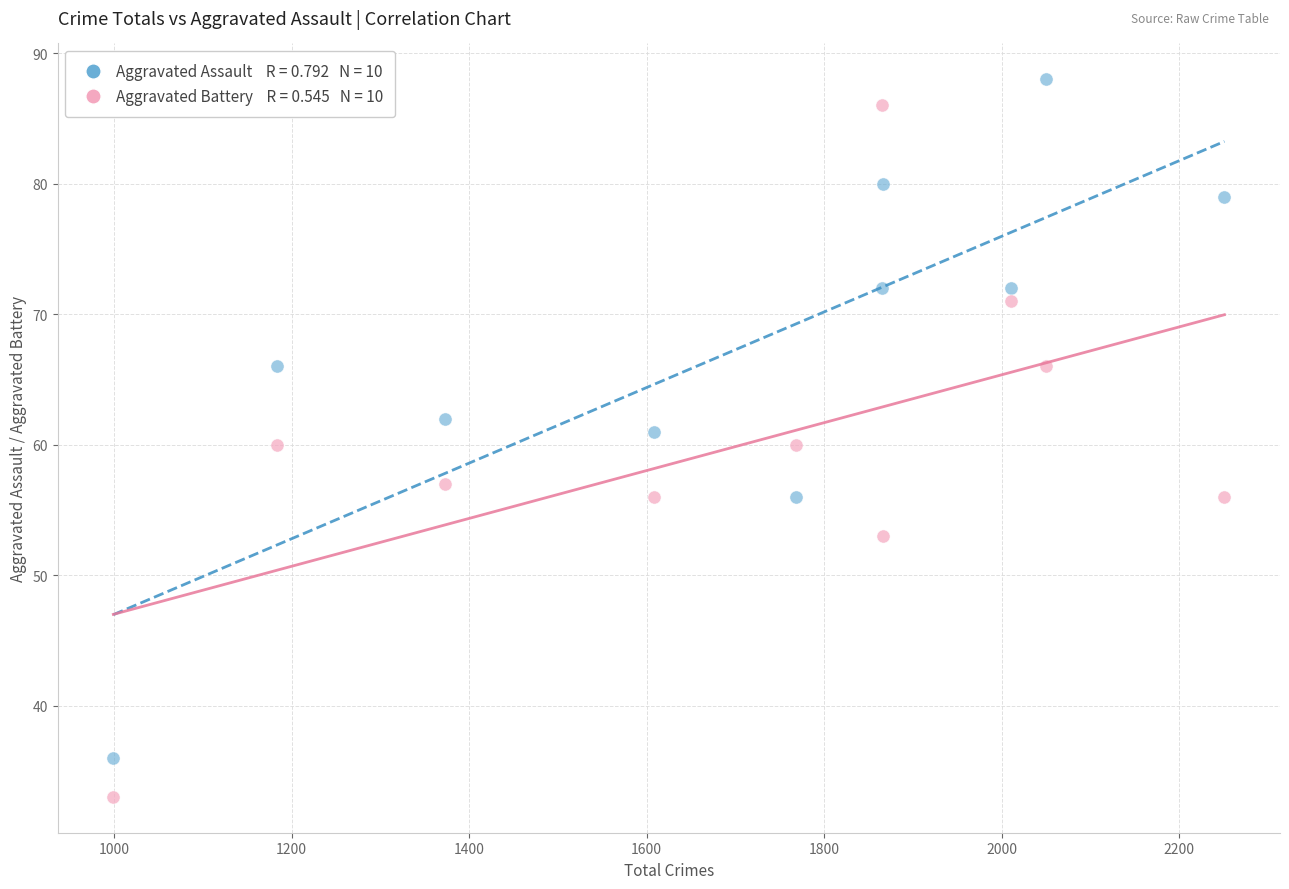

Across all data points, what is the range of X values (max minus min)?

1252